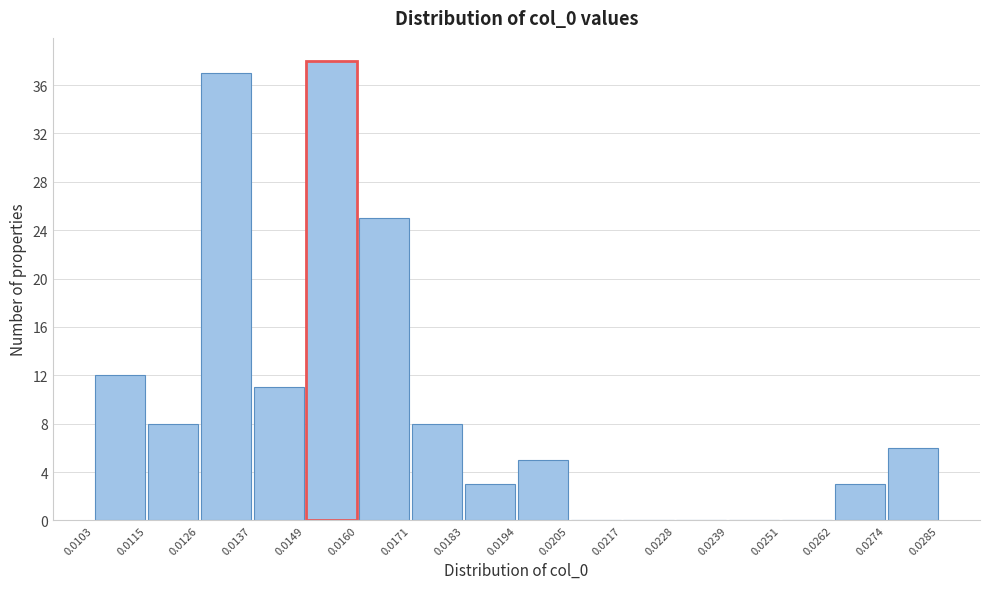

Reading left to right, list every bar in this chart as the range it spans on the x-axis followed by its height. The values are not printed on the chart, so give them approximately, as read against the axis.

0.0103 to 0.0115: 12
0.0115 to 0.0126: 8
0.0126 to 0.0137: 37
0.0137 to 0.0149: 11
0.0149 to 0.0160: 38
0.0160 to 0.0171: 25
0.0171 to 0.0183: 8
0.0183 to 0.0194: 3
0.0194 to 0.0205: 5
0.0205 to 0.0217: 0
0.0217 to 0.0228: 0
0.0228 to 0.0239: 0
0.0239 to 0.0251: 0
0.0251 to 0.0262: 0
0.0262 to 0.0274: 3
0.0274 to 0.0285: 6